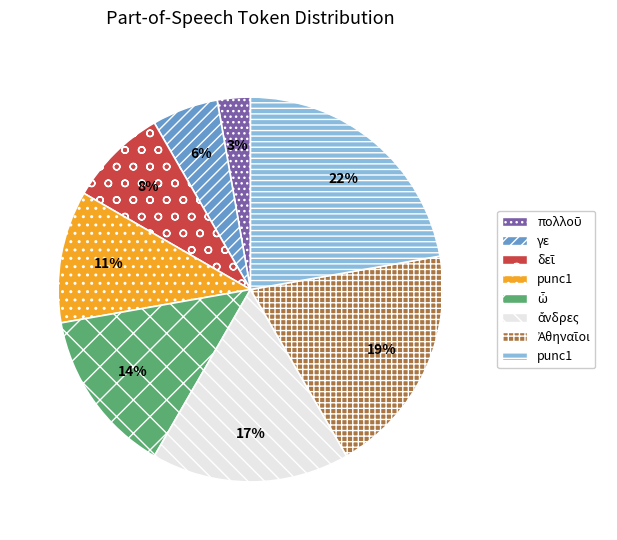

Is there any slice that represents more than half of the pie?

No